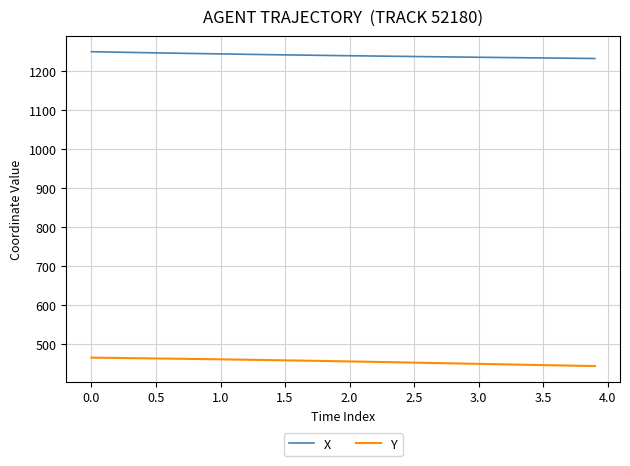

What is the difference between the maximum and minimum values in the Y series?

21.6